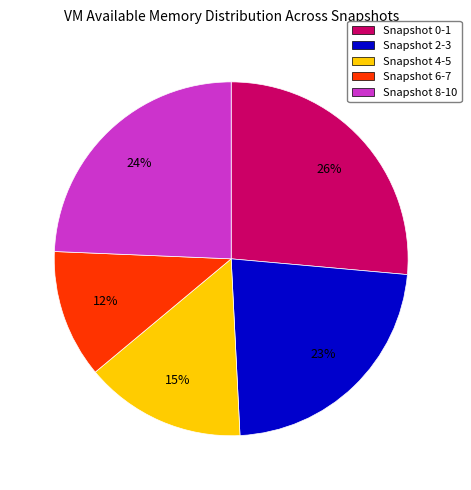

Does Snapshot 8-10 represent more than half of the total?

No